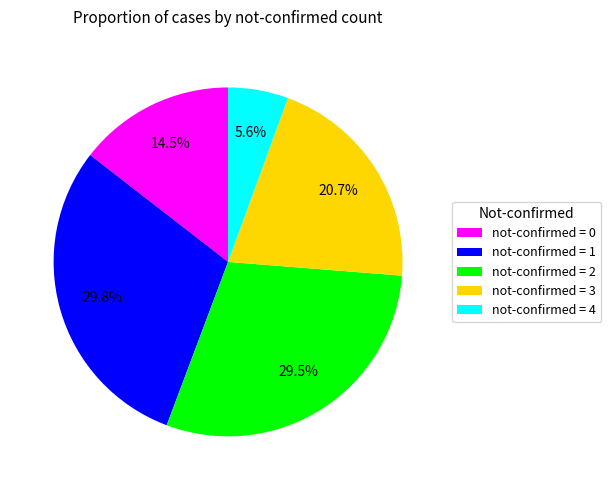

Is not-confirmed = 1 the majority of the pie?

No